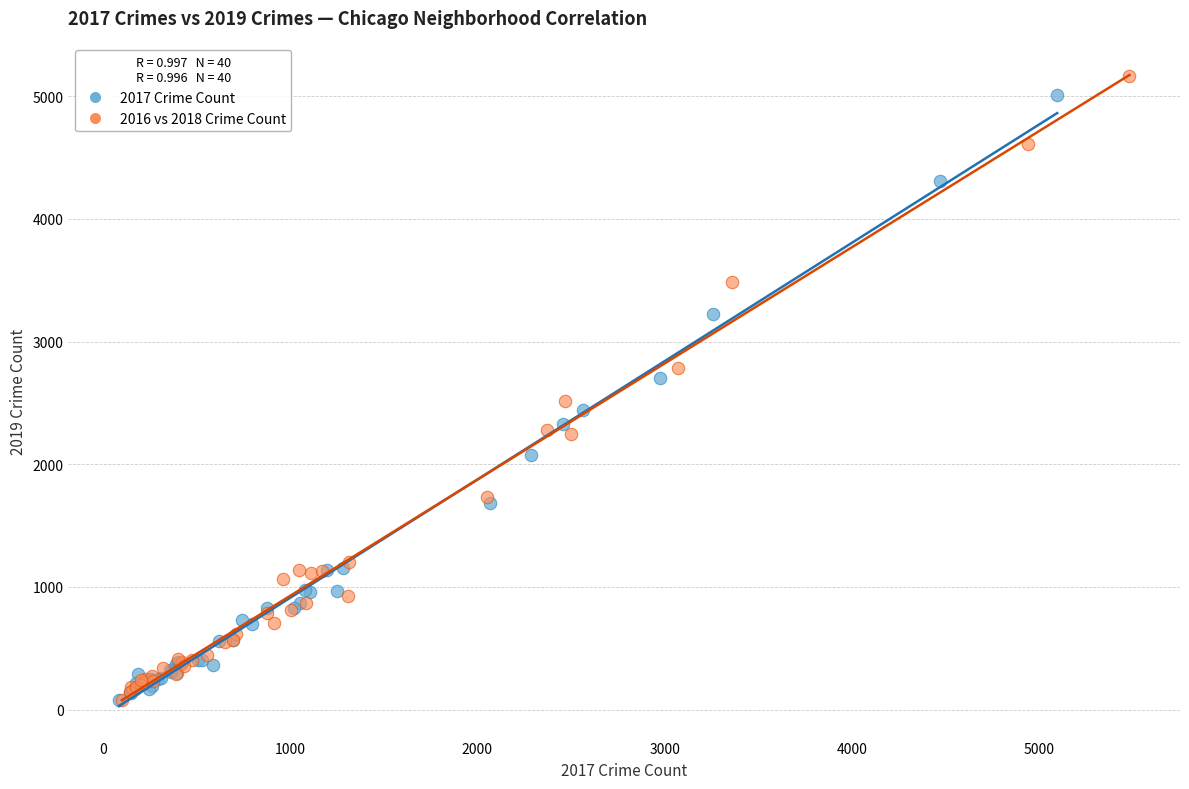

Which series has the largest Y range (max minus min)?

2016 vs 2018 Crime Count